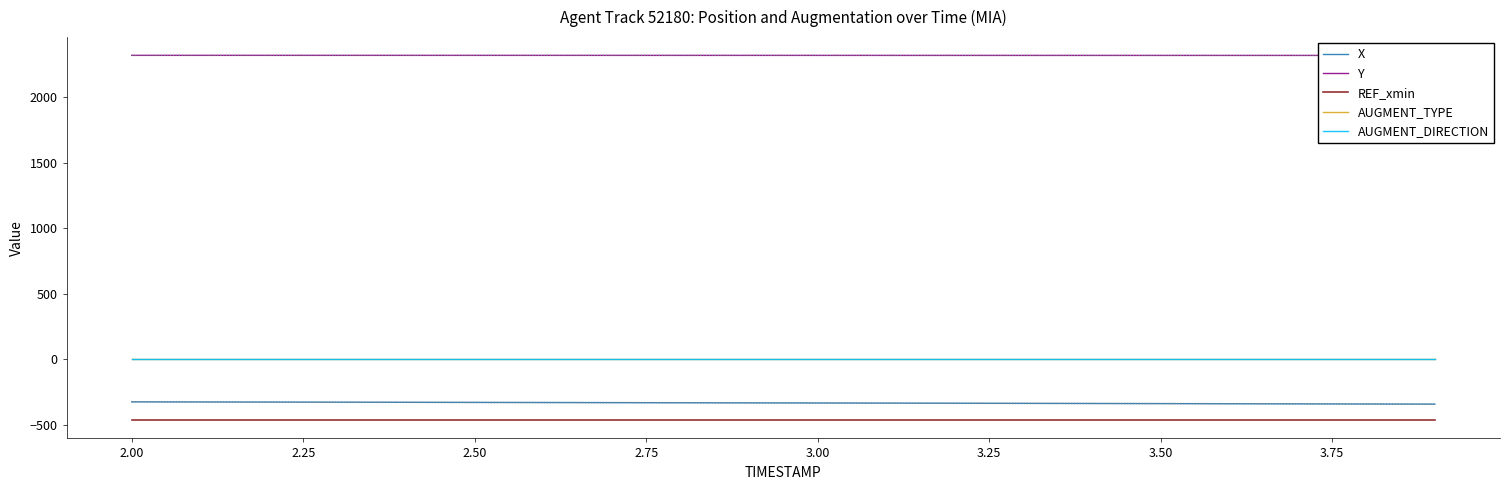

Which series has the largest range (max minus min)?

X